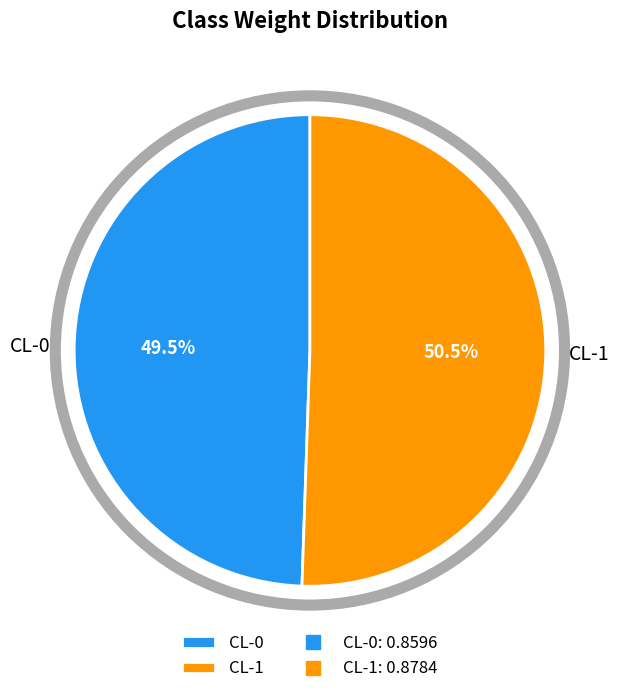

What is the largest slice in the pie chart?

CL-1